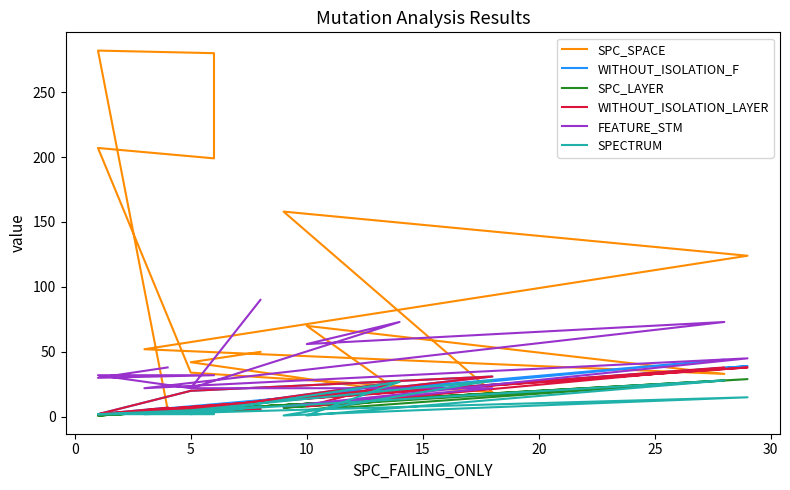

The value of WITHOUT_ISOLATION_LAYER at 15 is 64. True or false?

False